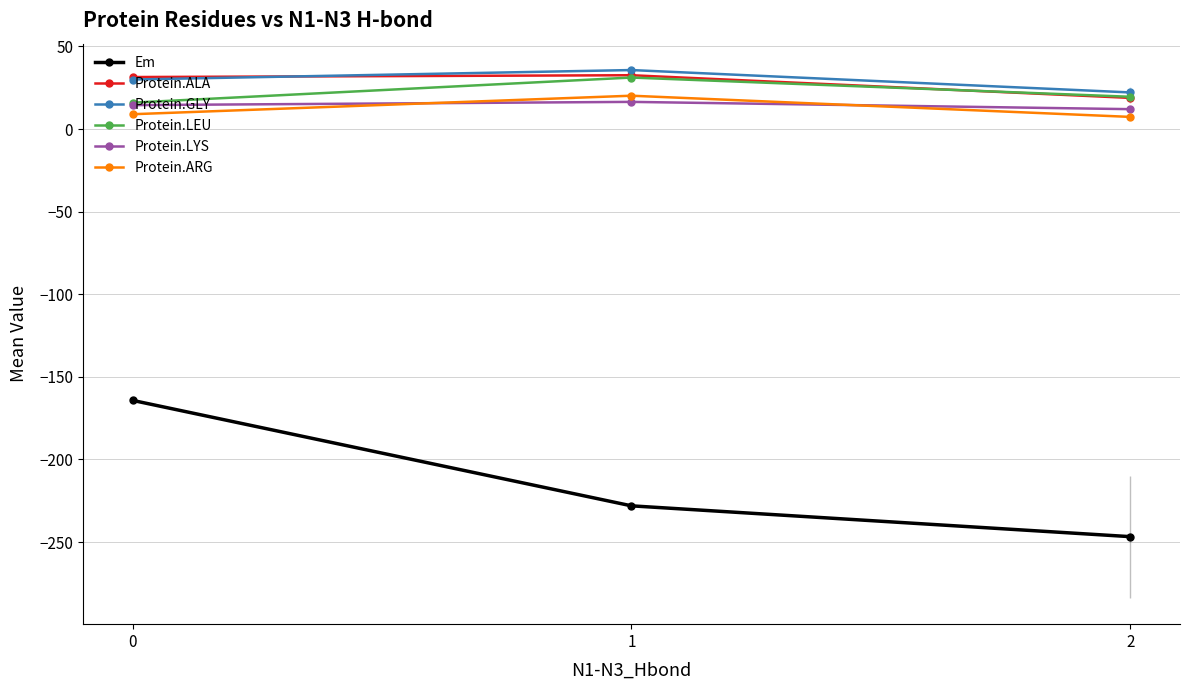

What is the smallest value displayed?

-246.7